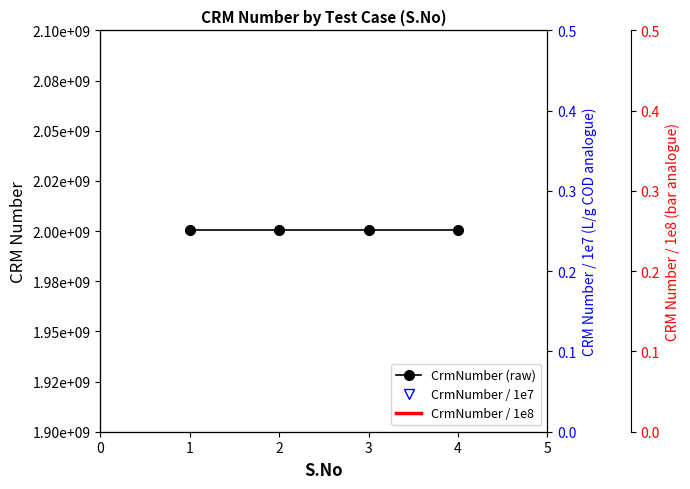

Which series has the largest total across all categories?

CrmNumber (raw)